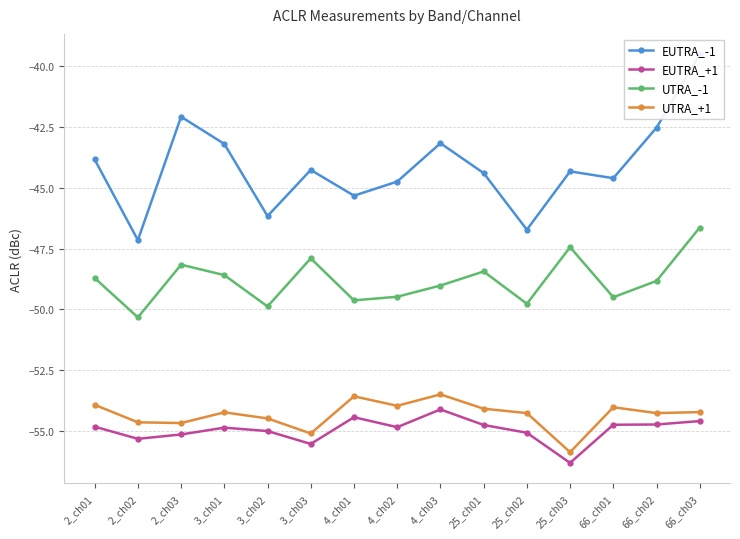

True or false: UTRA_-1 has a value of -71.9 at 25_ch01.

False